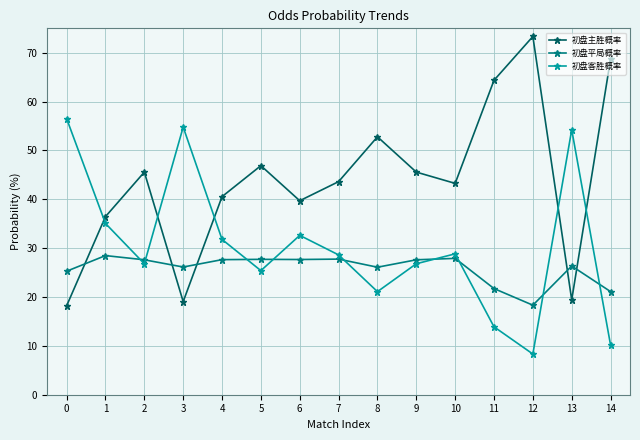

What is the total value across all series at 5?

100.0